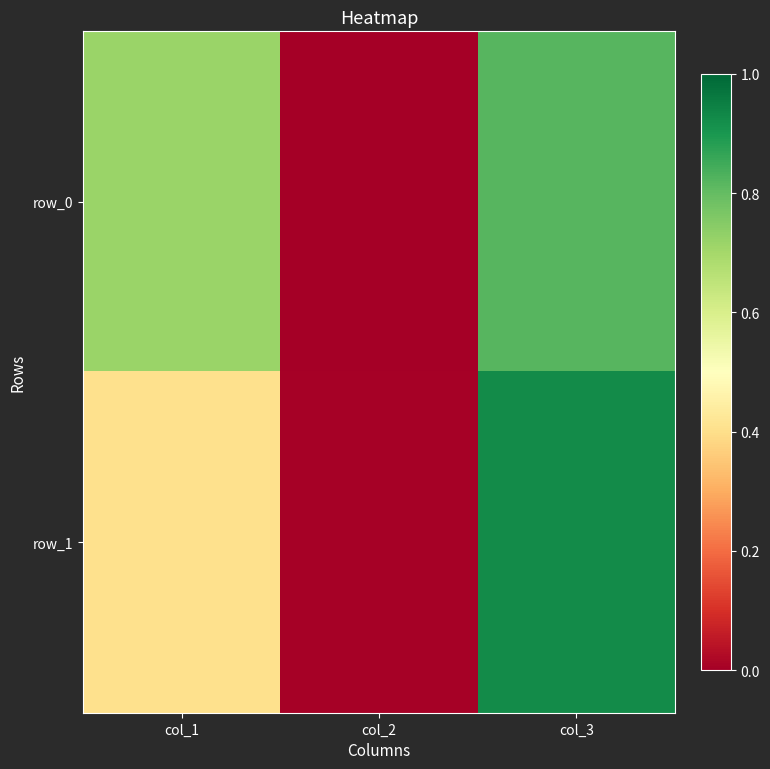

At which category does the chart reach its minimum across all series?

col_2